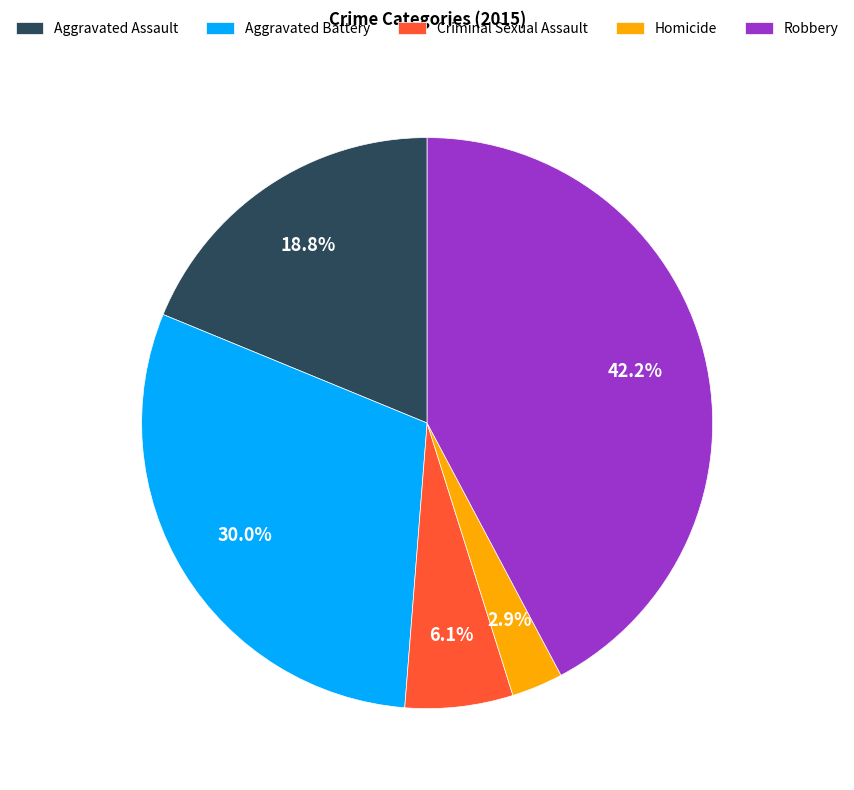

How many segments does this pie chart have?

5